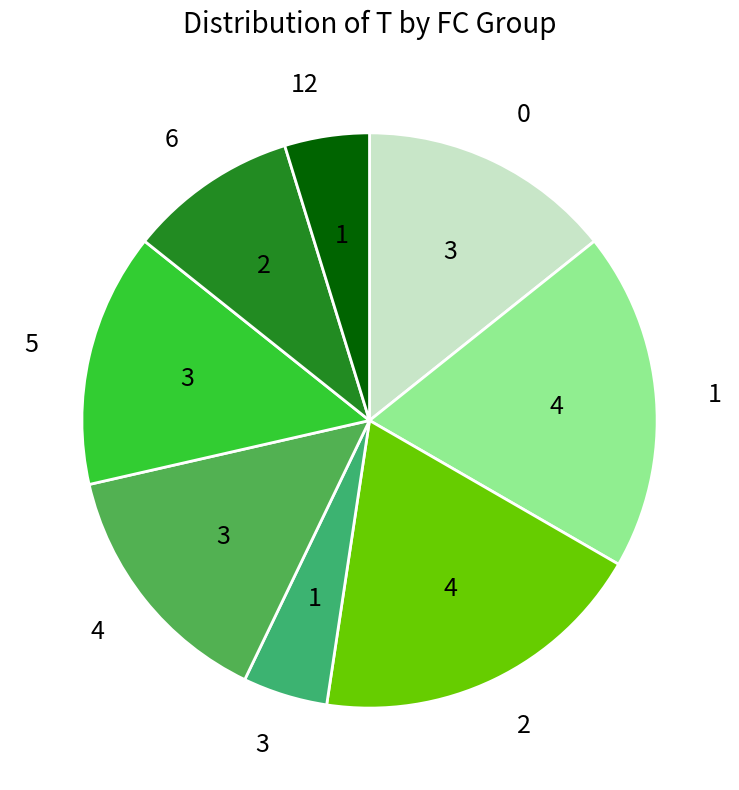

Does 3 represent more than half of the total?

No